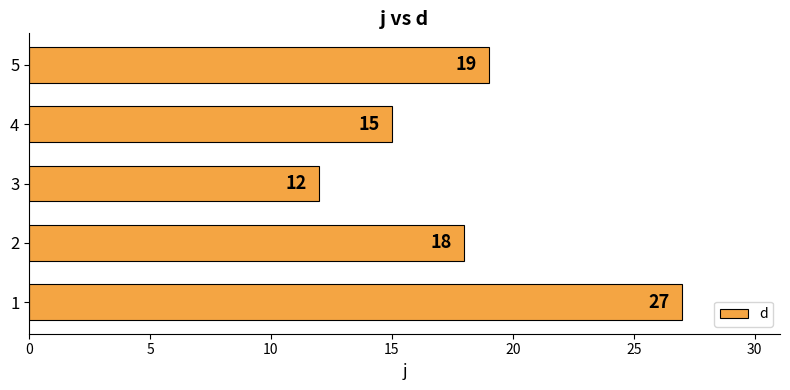

What is the sum of all values?

91